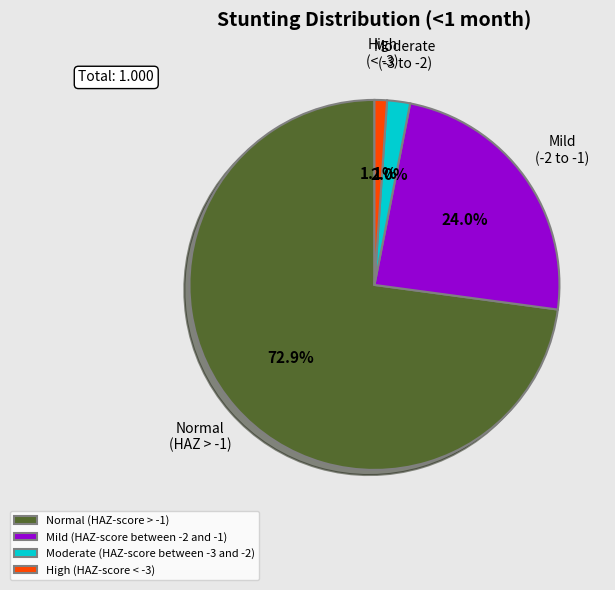

Is there any slice that represents more than half of the pie?

Yes